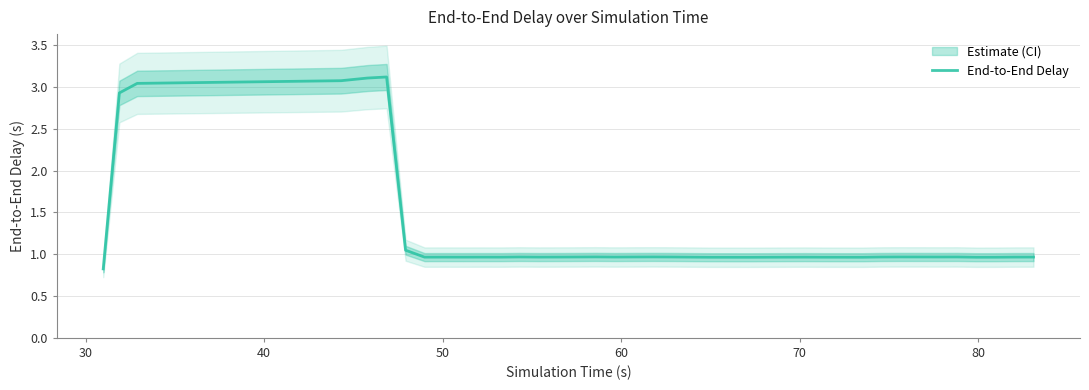

What is the smallest value displayed?

0.8